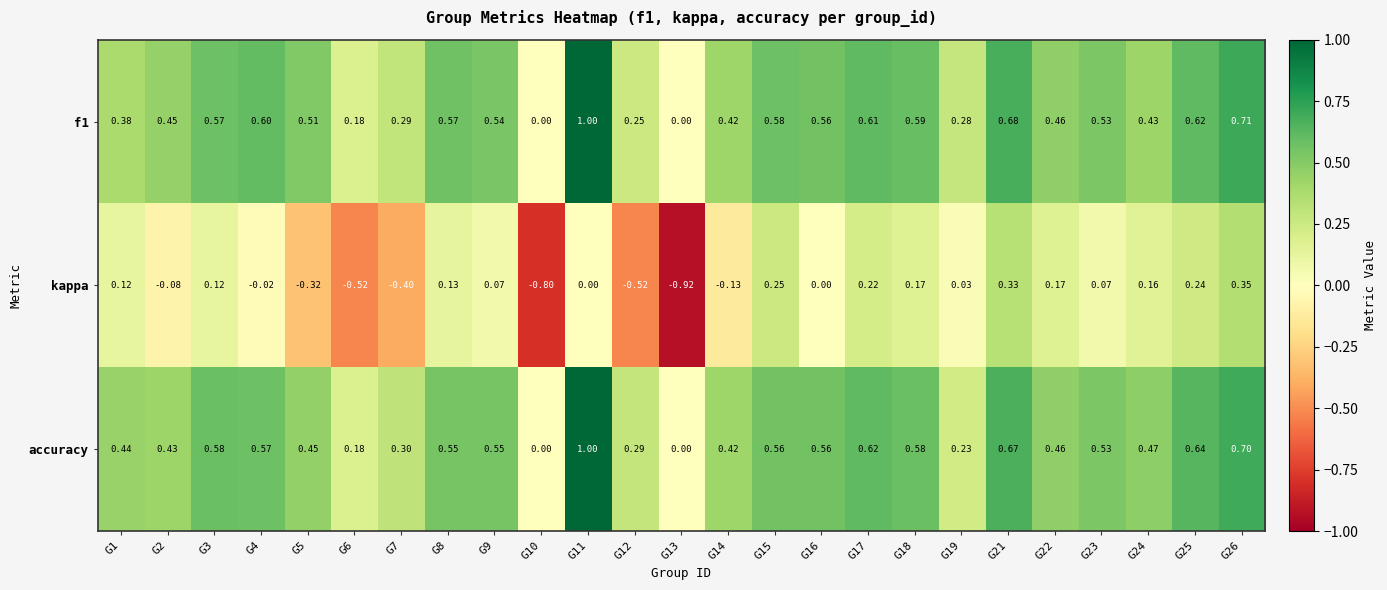

Which series has the largest range (max minus min)?

kappa